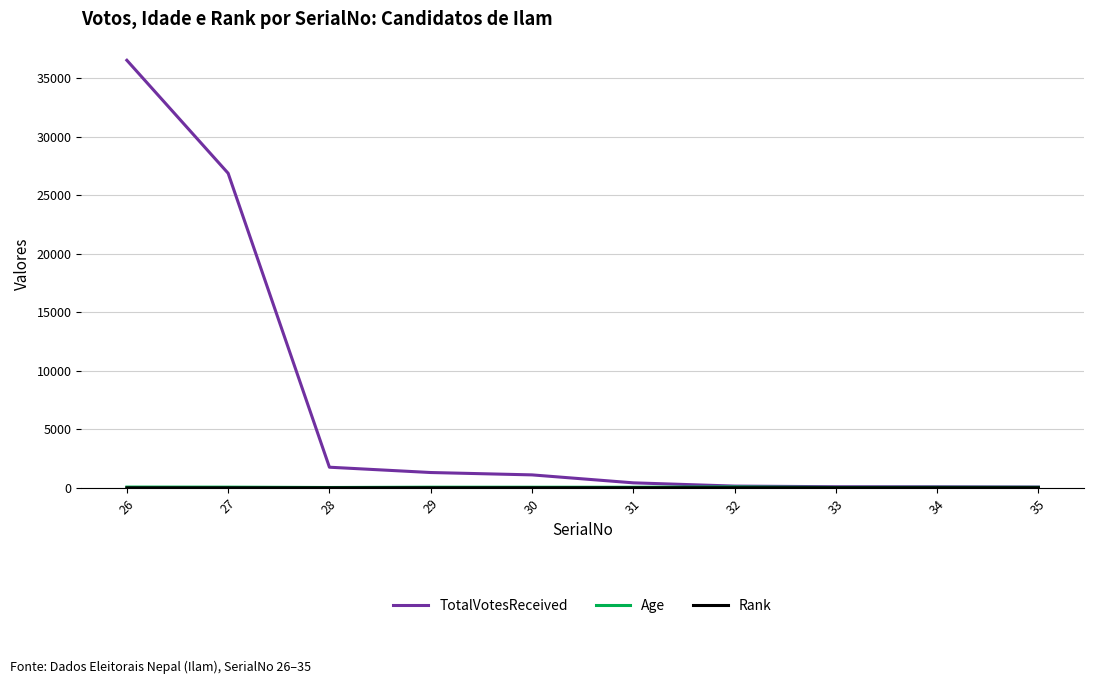

The value of TotalVotesReceived at 27 is 14920. True or false?

False